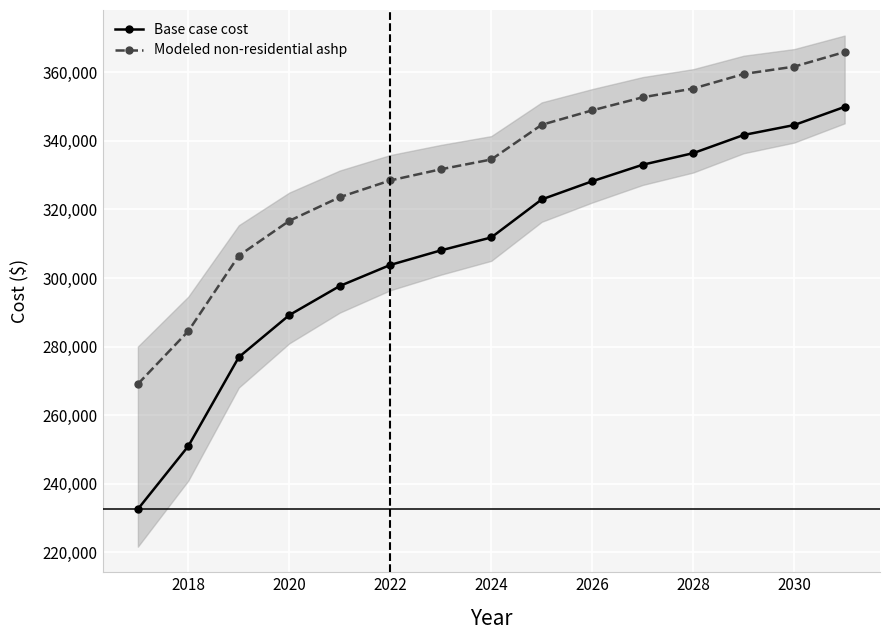

True or false: Base case cost has more than 1 points higher than both neighbors.

False